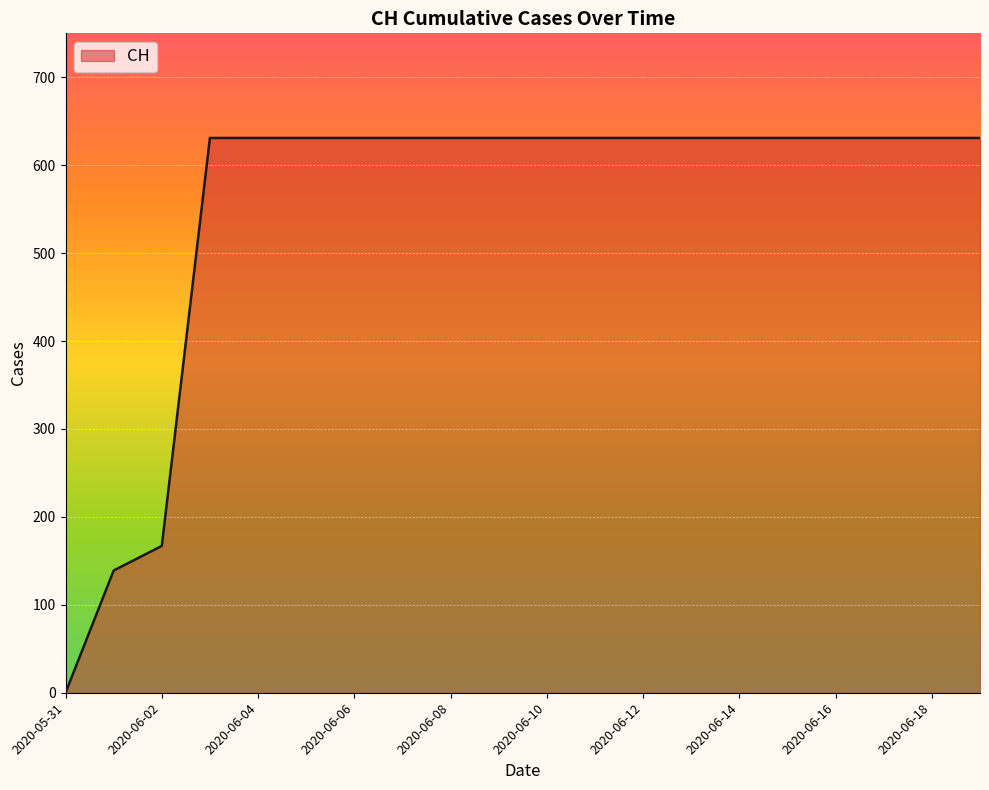

What is the greatest value displayed?

631